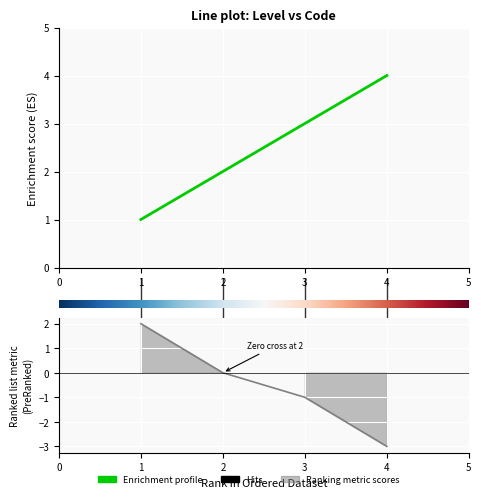

Between 3 and 2, which is larger?

3